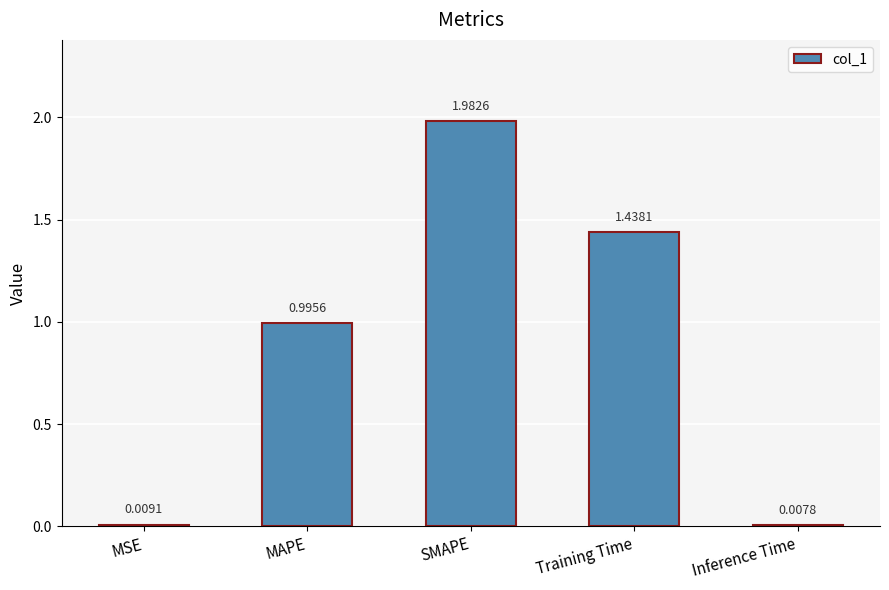

What is the sum of all values?

4.4